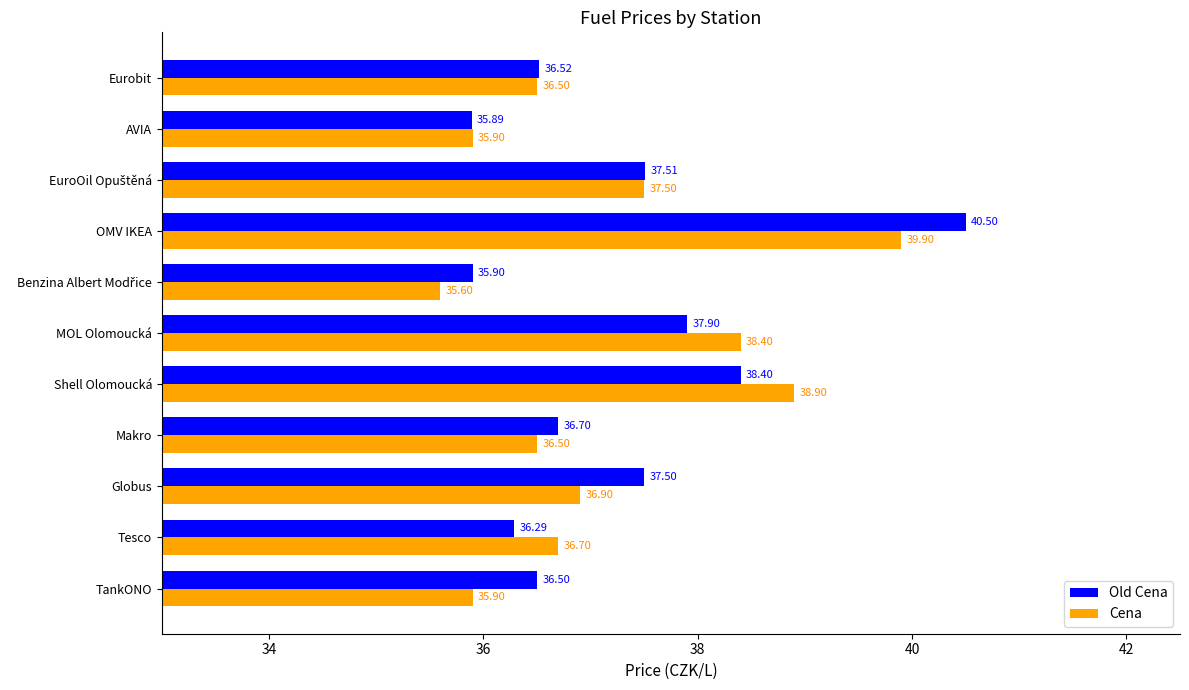

Is the value of Cena at Tesco greater than the value of Old Cena at Globus?

No